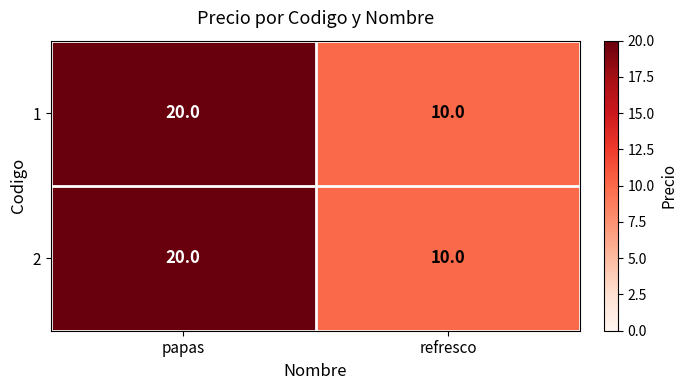

Reading right to left, what are all the values shown in this chart?

1: 10	20
2: 10	20